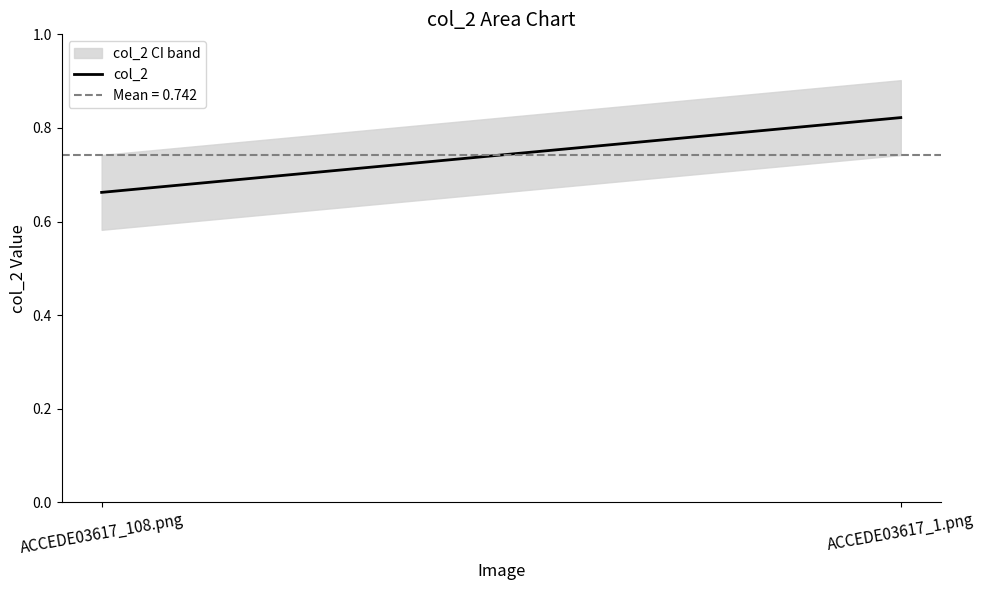

What is the sum of the values at ACCEDE03617_1.png and ACCEDE03617_108.png?

1.5